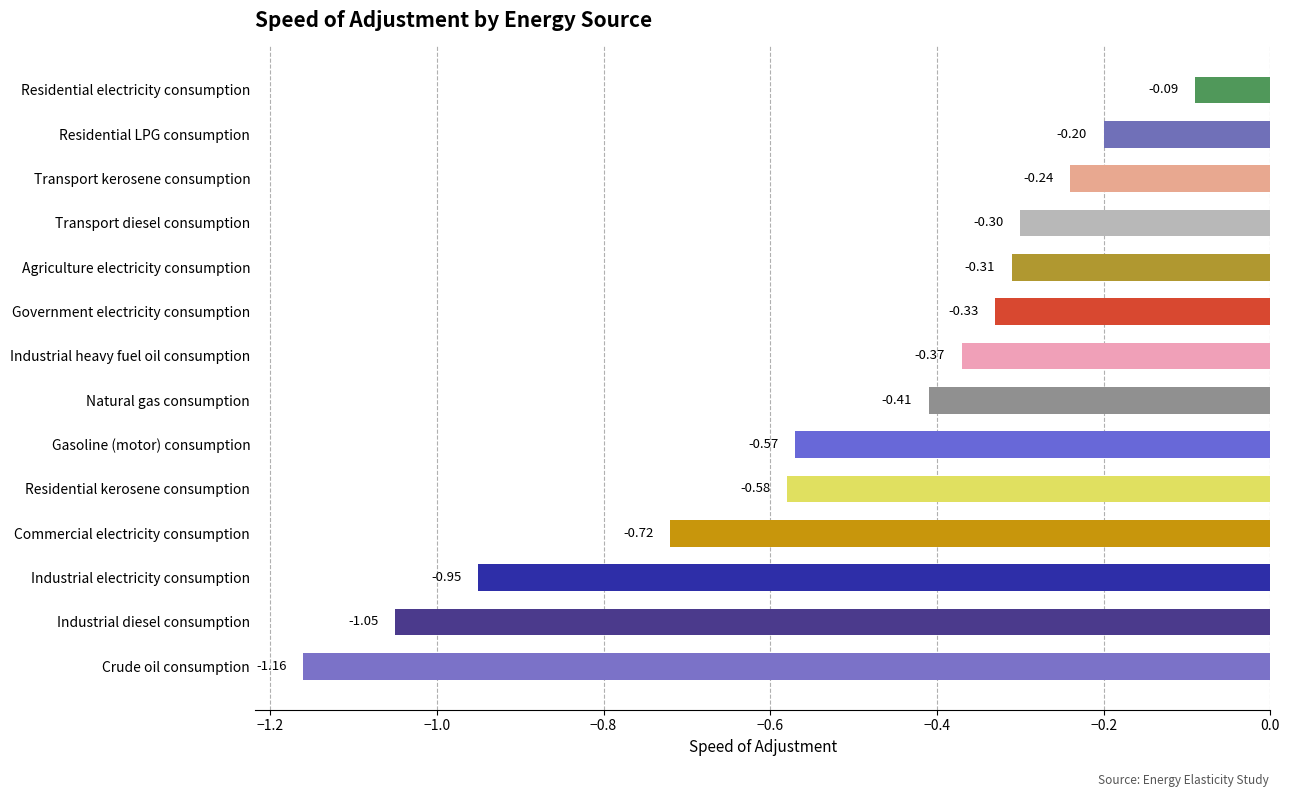

What is the change in value from Industrial diesel consumption to Transport kerosene consumption?

+0.8